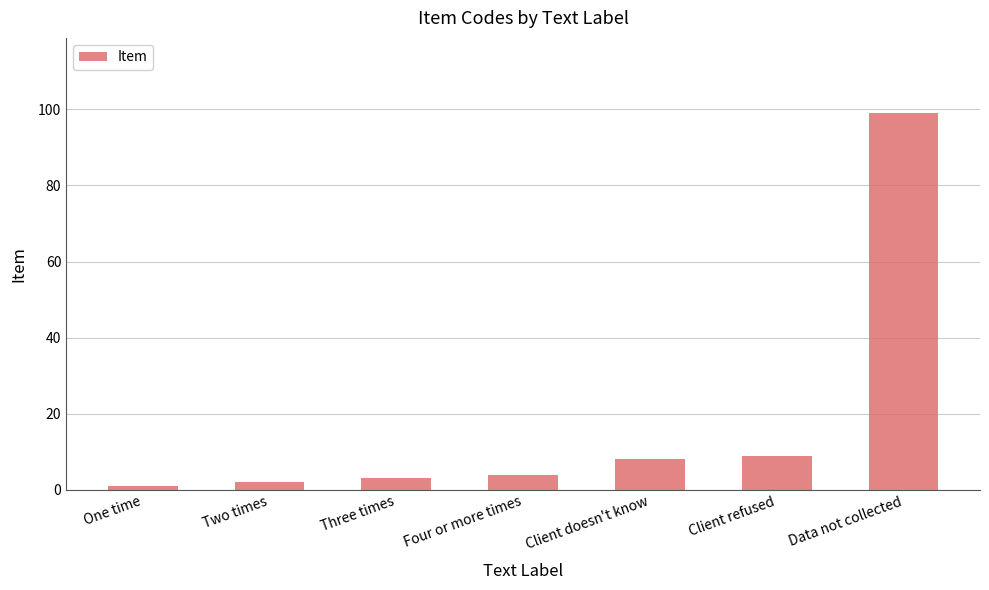

Reading right to left, list all the values displayed in this chart.

Data not collected=99	Client refused=9	Client doesn't know=8	Four or more times=4	Three times=3	Two times=2	One time=1